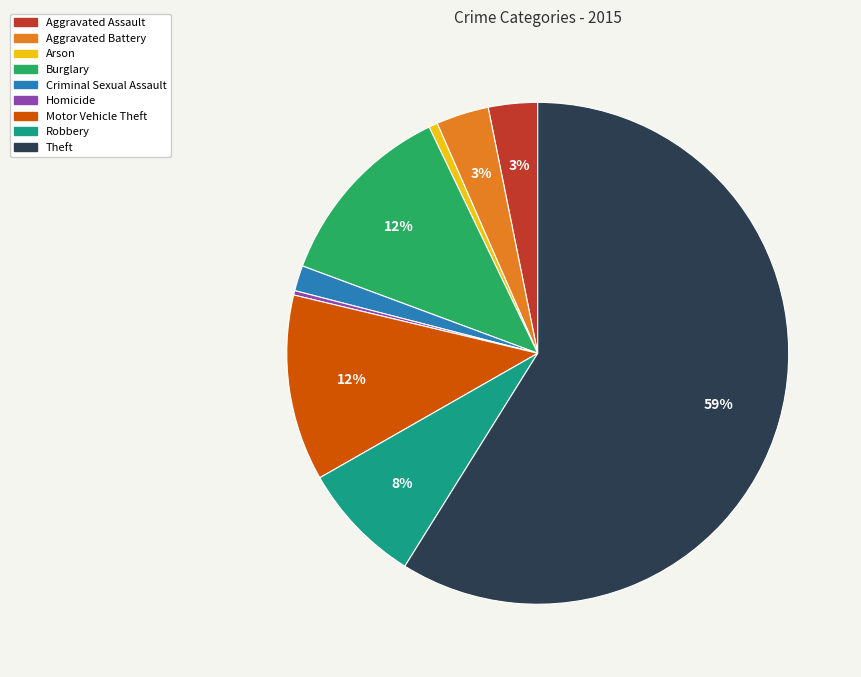

To the nearest percent, what percentage of the pie is Aggravated Assault?

3%